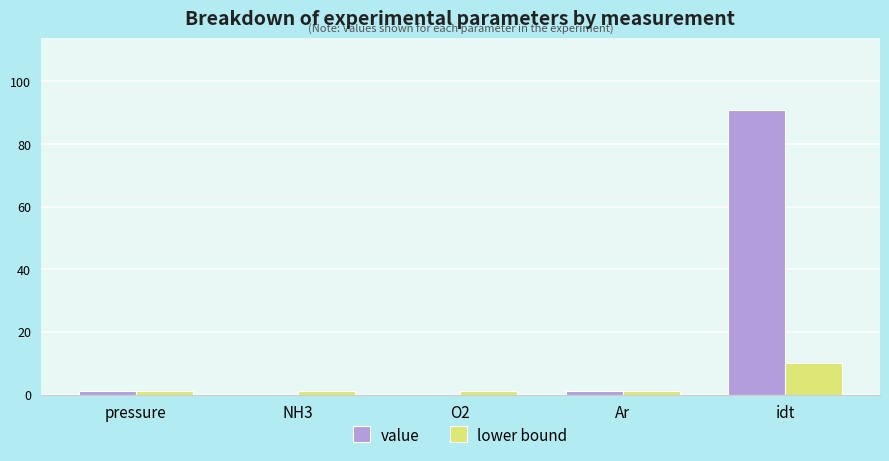

Which category has the highest value across all series?

idt